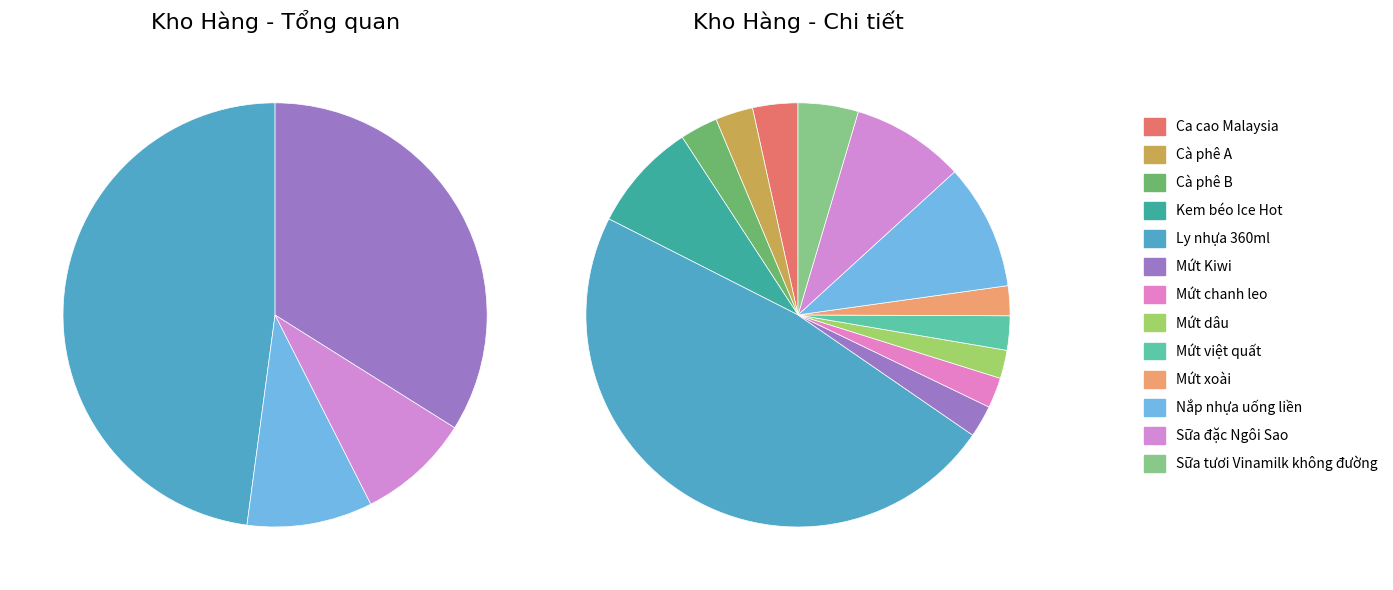

Is it true that Cà phê A is 3% of the pie?

True